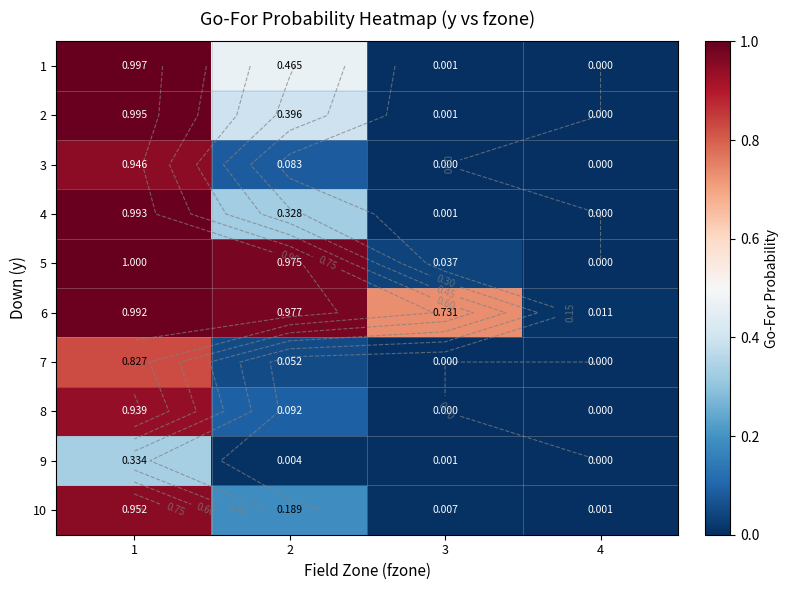

At which label does 7 reach its peak?

1